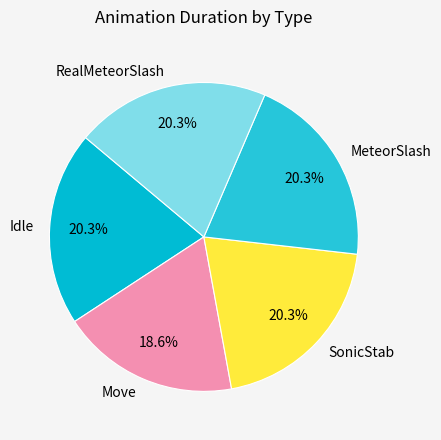

How many slices are in this pie chart?

5